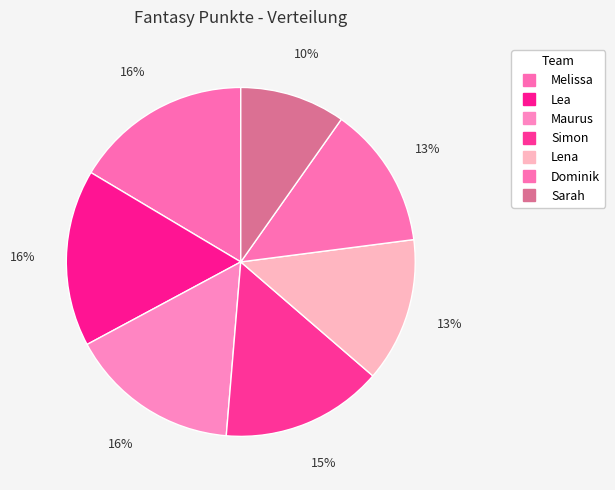

Rank the categories by value from highest to lowest.

Melissa, Lea, Maurus, Simon, Lena, Dominik, Sarah